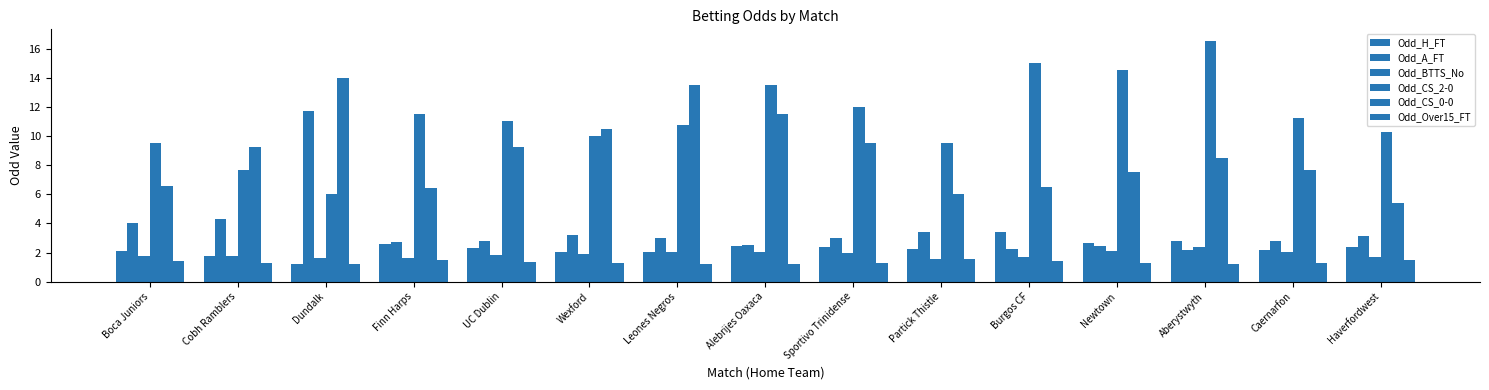

What is the spread (max minus min) of values at Cobh Ramblers?

7.9